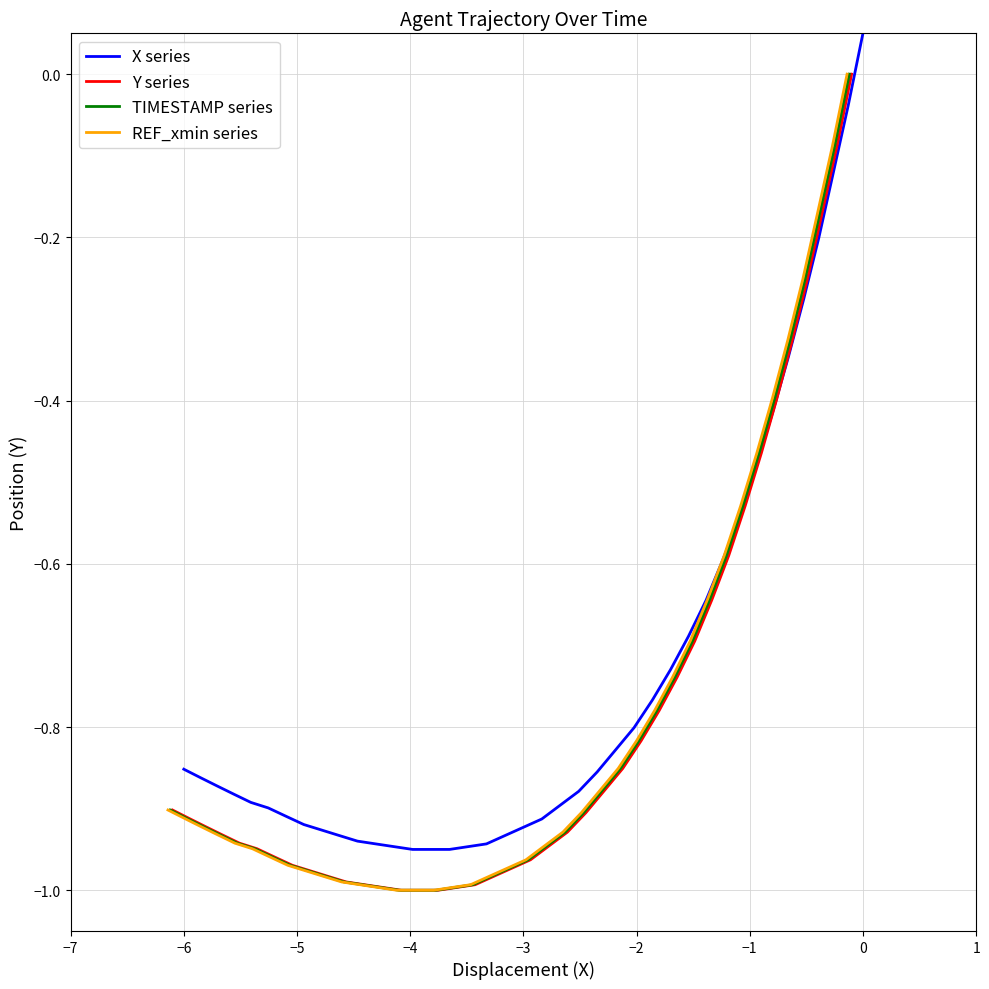

Count the number of categories in the chart.

40